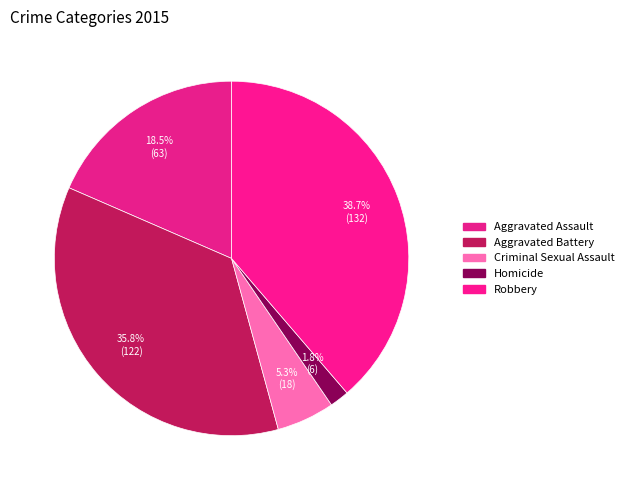

To the nearest percent, what is the combined percentage of Robbery and Aggravated Assault?

57%